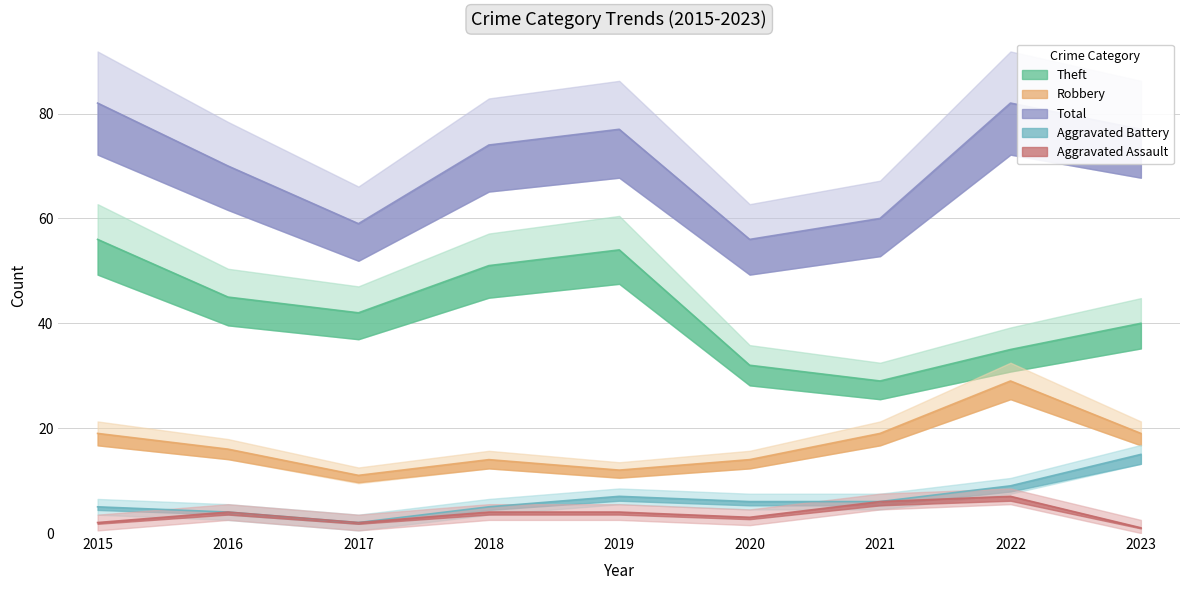

At 2021, list the series in order from largest to smallest.

Total, Theft, Robbery, Aggravated Battery, Aggravated Assault